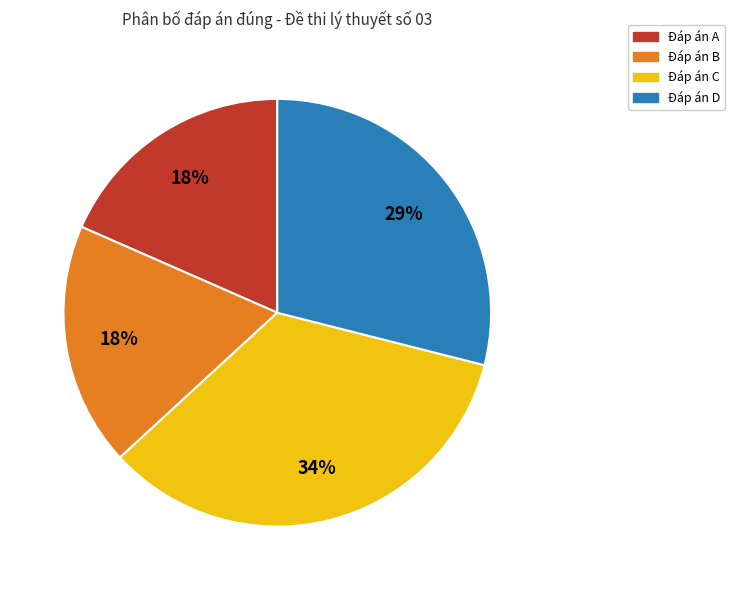

Does any single category account for the majority?

No